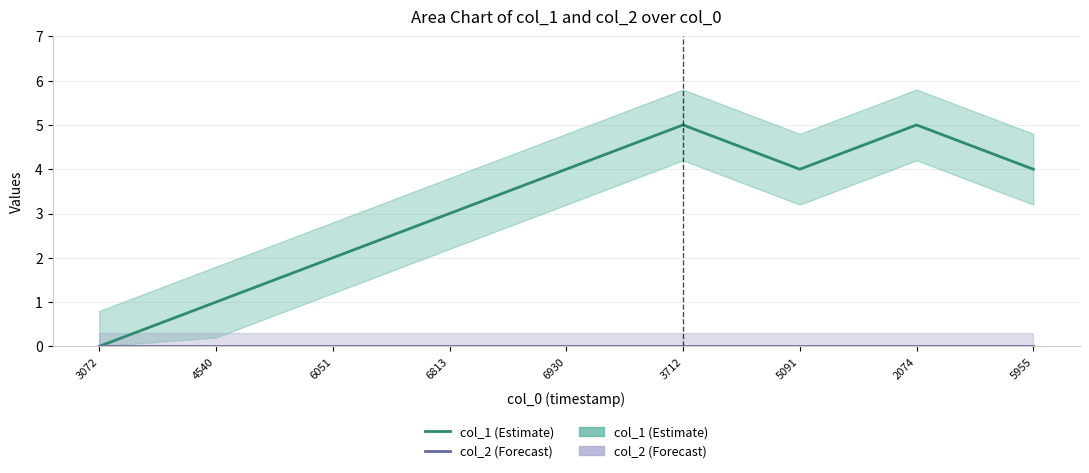

What are all the series names shown in the legend?

col_1 (Estimate), col_2 (Forecast)